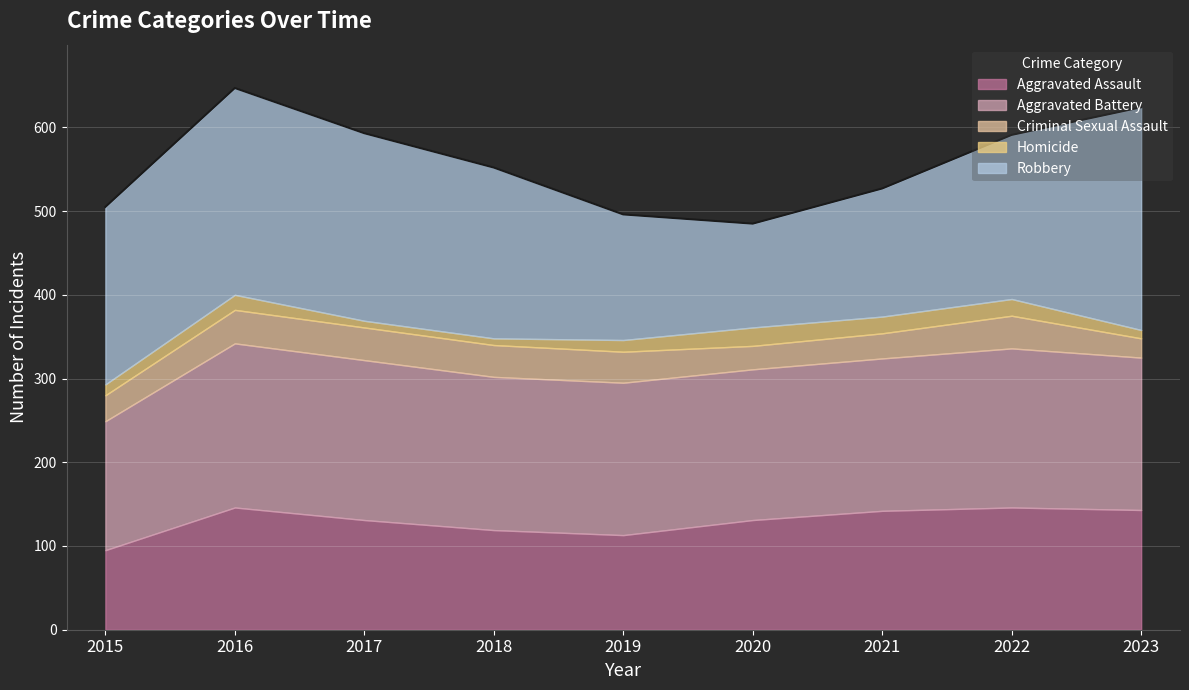

What is the average value of the Aggravated Assault series?

130